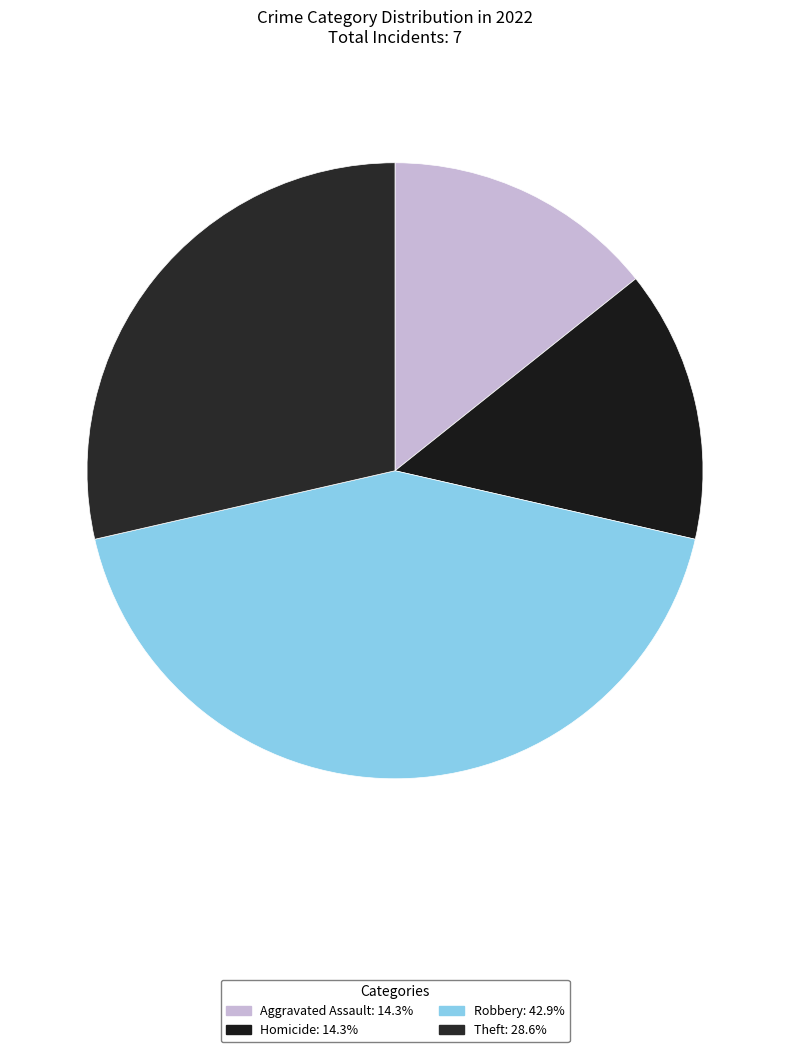

What is the largest slice in the pie chart?

Robbery